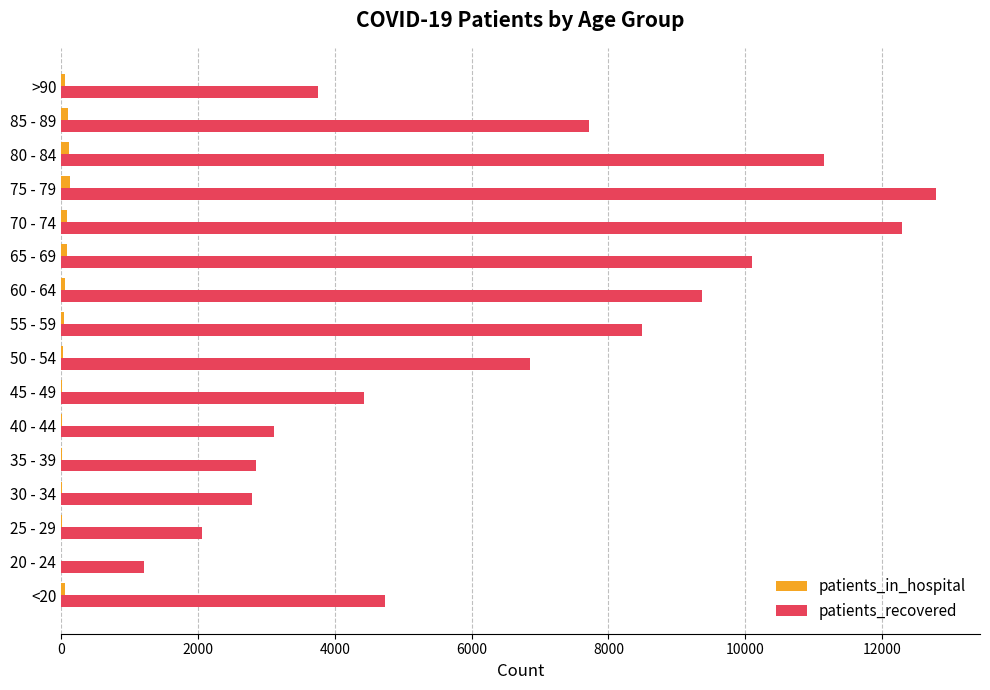

Which series has the largest total across all categories?

patients_recovered